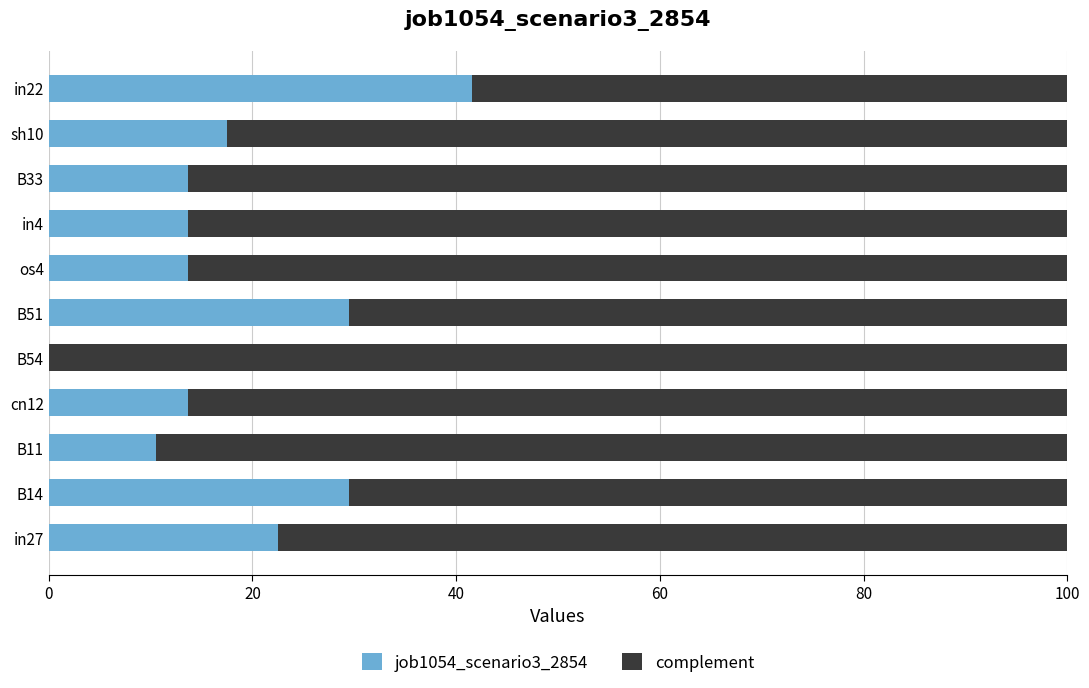

What position from the left is B33?

9